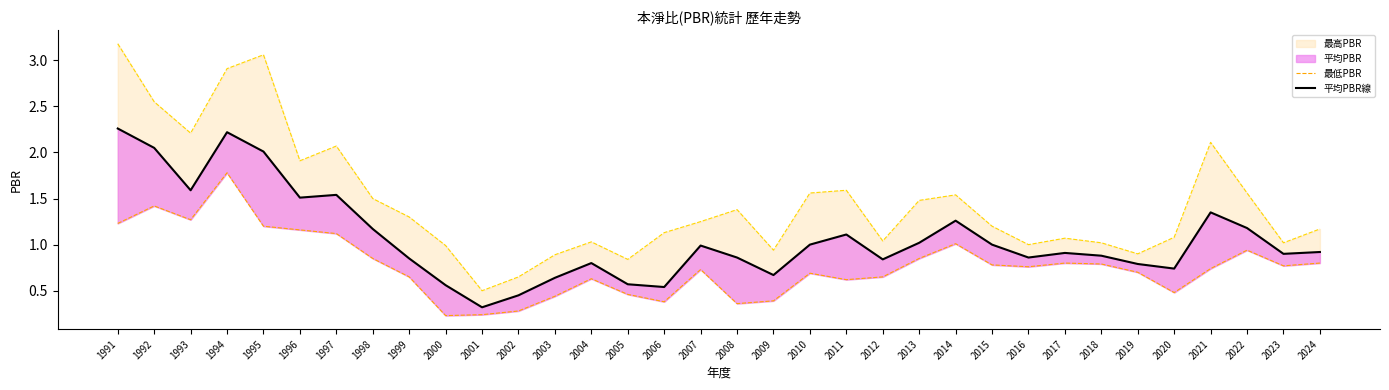

At which category does 平均PBR線 reach its first local valley?

1993